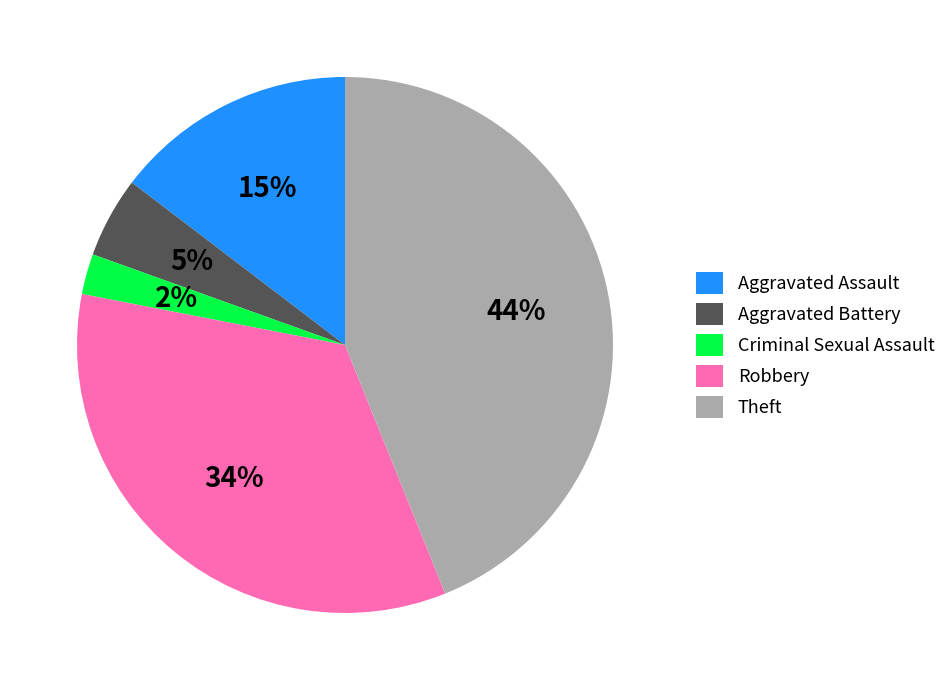

Which category has the smallest portion of the pie?

Criminal Sexual Assault